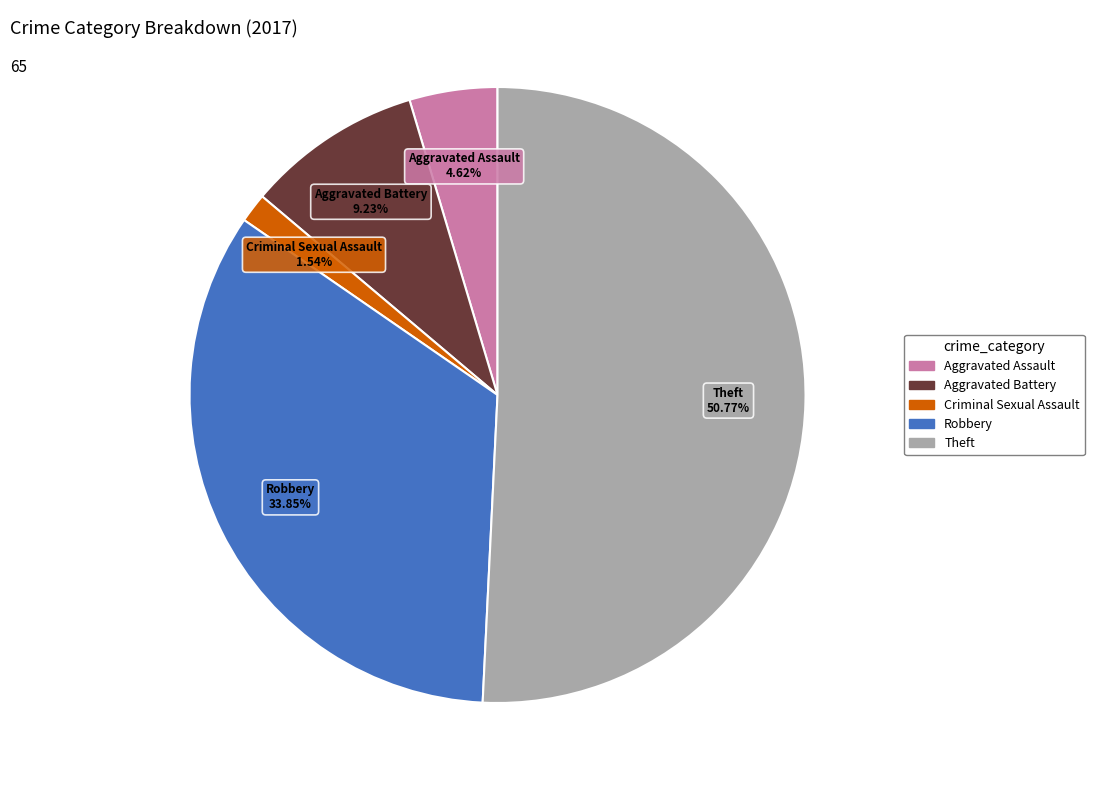

Count the number of slices in the pie.

5